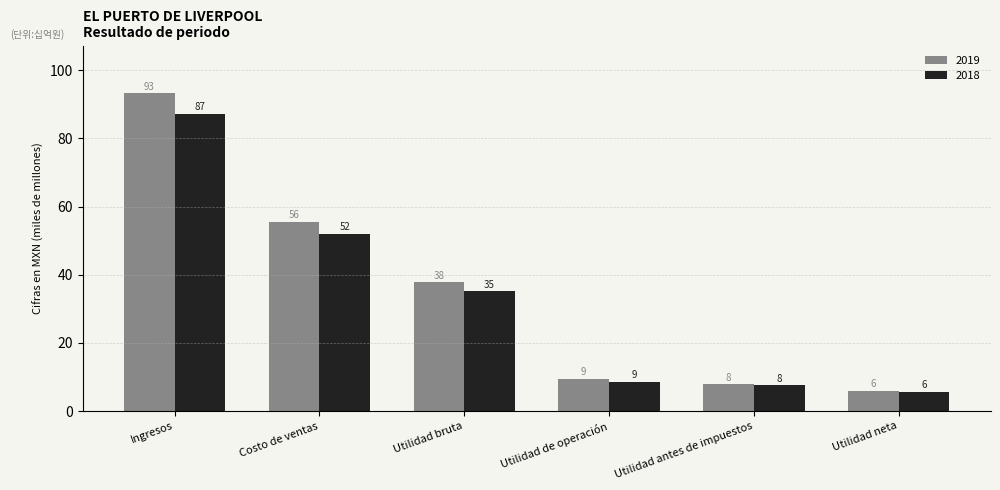

Which series has the largest range (max minus min)?

2019